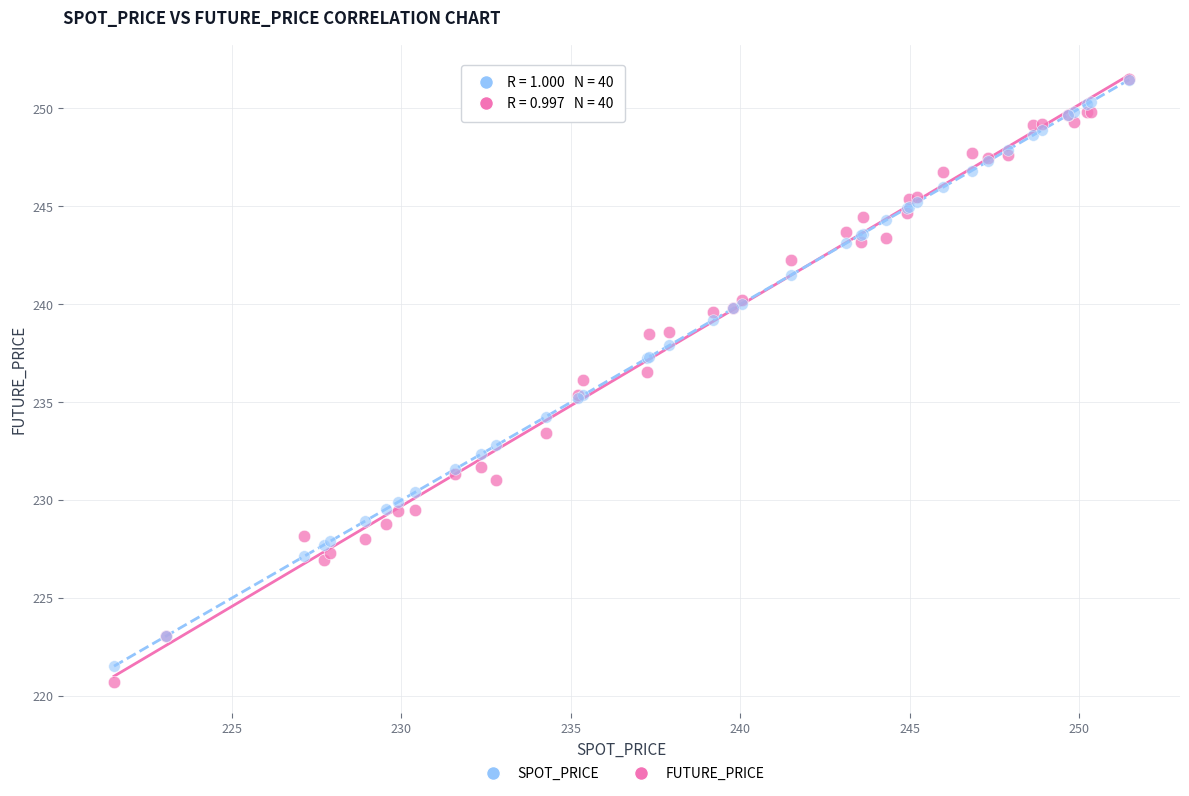

Which series contains the lowest Y value?

FUTURE_PRICE